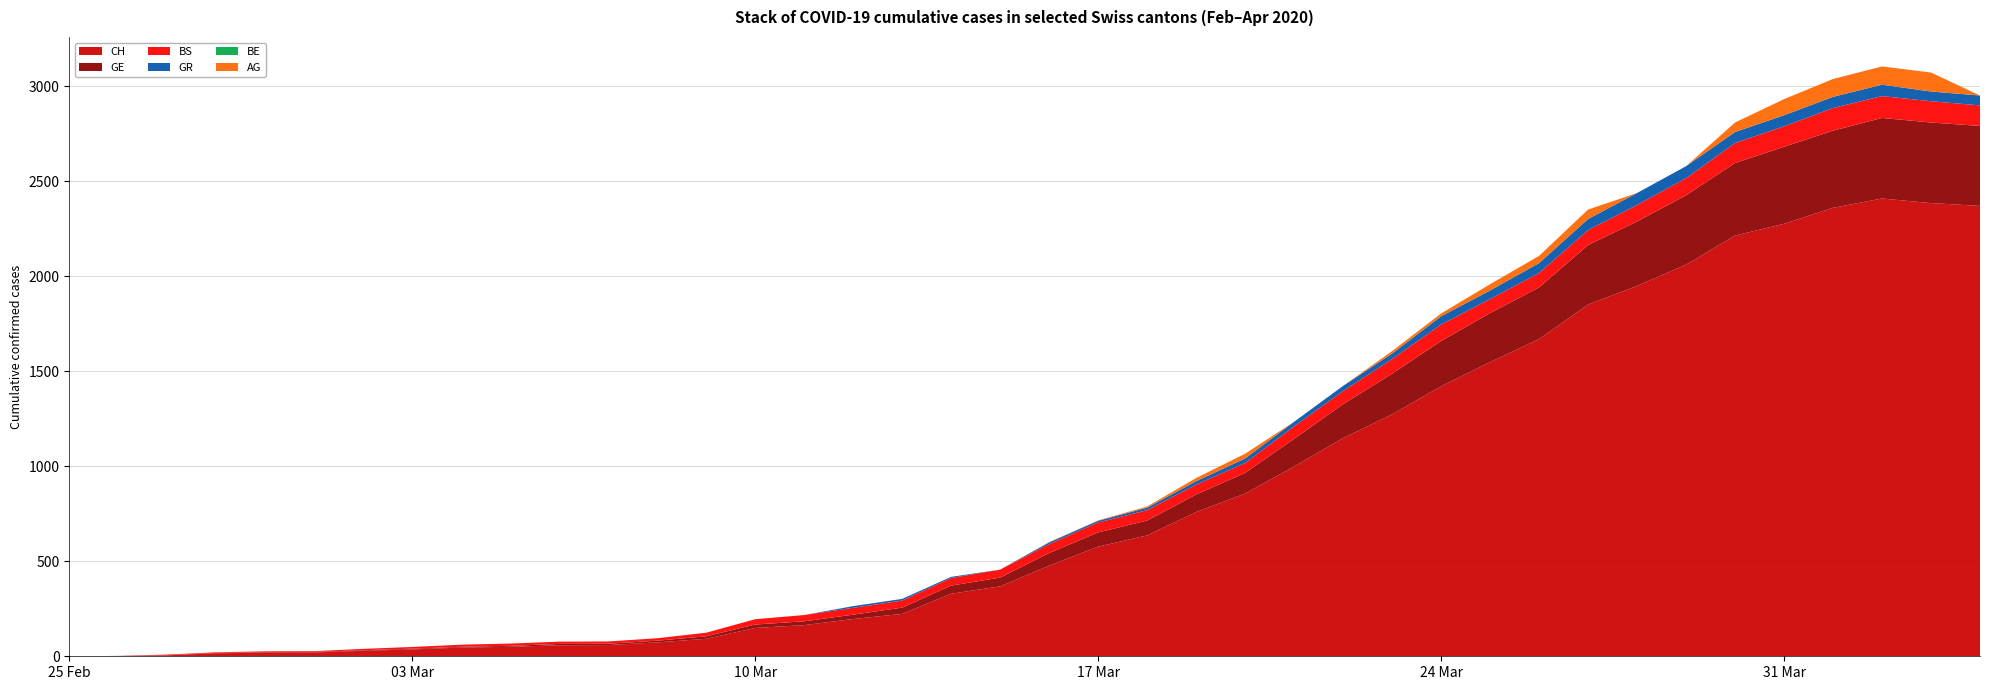

Reading left to right, extract all data points from this chart.

CH: 2020-02-25=0	2020-02-26=1	2020-02-27=5	2020-02-28=16	2020-02-29=19	2020-03-01=20	2020-03-02=29	2020-03-03=36	2020-03-04=46	2020-03-05=50	2020-03-06=58	2020-03-07=59	2020-03-08=73	2020-03-09=92	2020-03-10=149	2020-03-11=164	2020-03-12=196	2020-03-13=223	2020-03-14=329	2020-03-15=368	2020-03-16=477	2020-03-17=577	2020-03-18=636	2020-03-19=759	2020-03-20=856	2020-03-21=999	2020-03-22=1148	2020-03-23=1273	2020-03-24=1421	2020-03-25=1548	2020-03-26=1669	2020-03-27=1851	2020-03-28=1949	2020-03-29=2061	2020-03-30=2214	2020-03-31=2276	2020-04-01=2360	2020-04-02=2409	2020-04-03=2385	2020-04-04=2370
GE: 2020-02-25=0	2020-02-26=1	2020-02-27=1	2020-02-28=2	2020-02-29=3	2020-03-01=3	2020-03-02=3	2020-03-03=4	2020-03-04=4	2020-03-05=5	2020-03-06=7	2020-03-07=7	2020-03-08=9	2020-03-09=13	2020-03-10=18	2020-03-11=20	2020-03-12=23	2020-03-13=33	2020-03-14=43	2020-03-15=46	2020-03-16=66	2020-03-17=75	2020-03-18=78	2020-03-19=92	2020-03-20=109	2020-03-21=145	2020-03-22=179	2020-03-23=214	2020-03-24=238	2020-03-25=258	2020-03-26=272	2020-03-27=313	2020-03-28=339	2020-03-29=365	2020-03-30=382	2020-03-31=405	2020-04-01=406	2020-04-02=424	2020-04-03=424	2020-04-04=421
BS: 2020-02-25=0	2020-02-26=0	2020-02-27=3	2020-02-28=3	2020-02-29=4	2020-03-01=4	2020-03-02=7	2020-03-03=9	2020-03-04=11	2020-03-05=12	2020-03-06=12	2020-03-07=12	2020-03-08=13	2020-03-09=19	2020-03-10=28	2020-03-11=33	2020-03-12=36	2020-03-13=37	2020-03-14=40	2020-03-15=42	2020-03-16=47	2020-03-17=52	2020-03-18=55	2020-03-19=52	2020-03-20=52	2020-03-21=66	2020-03-22=69	2020-03-23=77	2020-03-24=87	2020-03-25=74	2020-03-26=76	2020-03-27=79	2020-03-28=87	2020-03-29=90	2020-03-30=105	2020-03-31=108	2020-04-01=119	2020-04-02=115	2020-04-03=112	2020-04-04=108
GR: 2020-02-25=0	2020-02-26=0	2020-02-27=0	2020-02-28=0	2020-02-29=0	2020-03-01=0	2020-03-02=0	2020-03-03=0	2020-03-04=0	2020-03-05=0	2020-03-06=0	2020-03-07=0	2020-03-08=0	2020-03-09=0	2020-03-10=0	2020-03-11=0	2020-03-12=9	2020-03-13=9	2020-03-14=6	2020-03-15=0	2020-03-16=9	2020-03-17=9	2020-03-18=13	2020-03-19=18	2020-03-20=24	2020-03-21=24	2020-03-22=27	2020-03-23=29	2020-03-24=43	2020-03-25=45	2020-03-26=52	2020-03-27=58	2020-03-28=63	2020-03-29=63	2020-03-30=58	2020-03-31=58	2020-04-01=59	2020-04-02=60	2020-04-03=51	2020-04-04=52
BE: 2020-02-25=0	2020-02-26=0	2020-02-27=0	2020-02-28=0	2020-02-29=0	2020-03-01=0	2020-03-02=0	2020-03-03=0	2020-03-04=0	2020-03-05=0	2020-03-06=0	2020-03-07=0	2020-03-08=0	2020-03-09=0	2020-03-10=0	2020-03-11=0	2020-03-12=0	2020-03-13=0	2020-03-14=0	2020-03-15=0	2020-03-16=0	2020-03-17=0	2020-03-18=0	2020-03-19=0	2020-03-20=0	2020-03-21=0	2020-03-22=0	2020-03-23=0	2020-03-24=0	2020-03-25=0	2020-03-26=0	2020-03-27=0	2020-03-28=0	2020-03-29=0	2020-03-30=0	2020-03-31=0	2020-04-01=0	2020-04-02=0	2020-04-03=0	2020-04-04=0
AG: 2020-02-25=0	2020-02-26=0	2020-02-27=0	2020-02-28=0	2020-02-29=0	2020-03-01=0	2020-03-02=0	2020-03-03=0	2020-03-04=0	2020-03-05=0	2020-03-06=0	2020-03-07=0	2020-03-08=0	2020-03-09=0	2020-03-10=0	2020-03-11=0	2020-03-12=0	2020-03-13=0	2020-03-14=0	2020-03-15=0	2020-03-16=2	2020-03-17=2	2020-03-18=6	2020-03-19=17	2020-03-20=25	2020-03-21=0	2020-03-22=0	2020-03-23=13	2020-03-24=15	2020-03-25=33	2020-03-26=38	2020-03-27=50	2020-03-28=0	2020-03-29=0	2020-03-30=50	2020-03-31=85	2020-04-01=94	2020-04-02=96	2020-04-03=100	2020-04-04=0